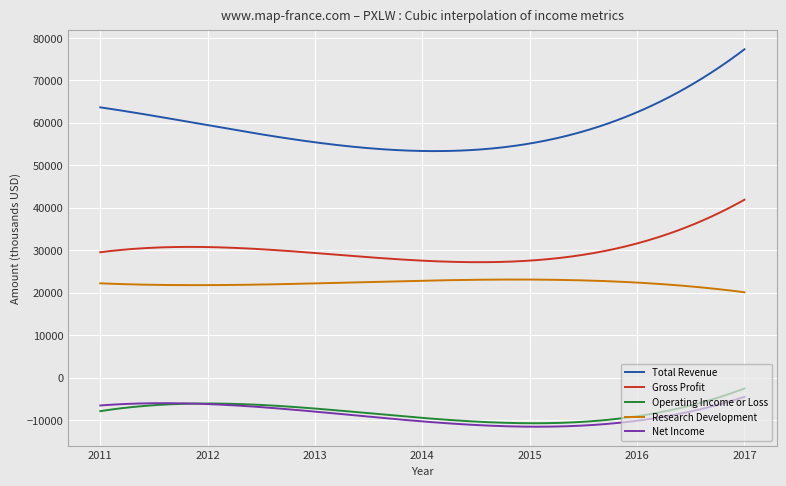

What is the greatest value displayed?

77302.4